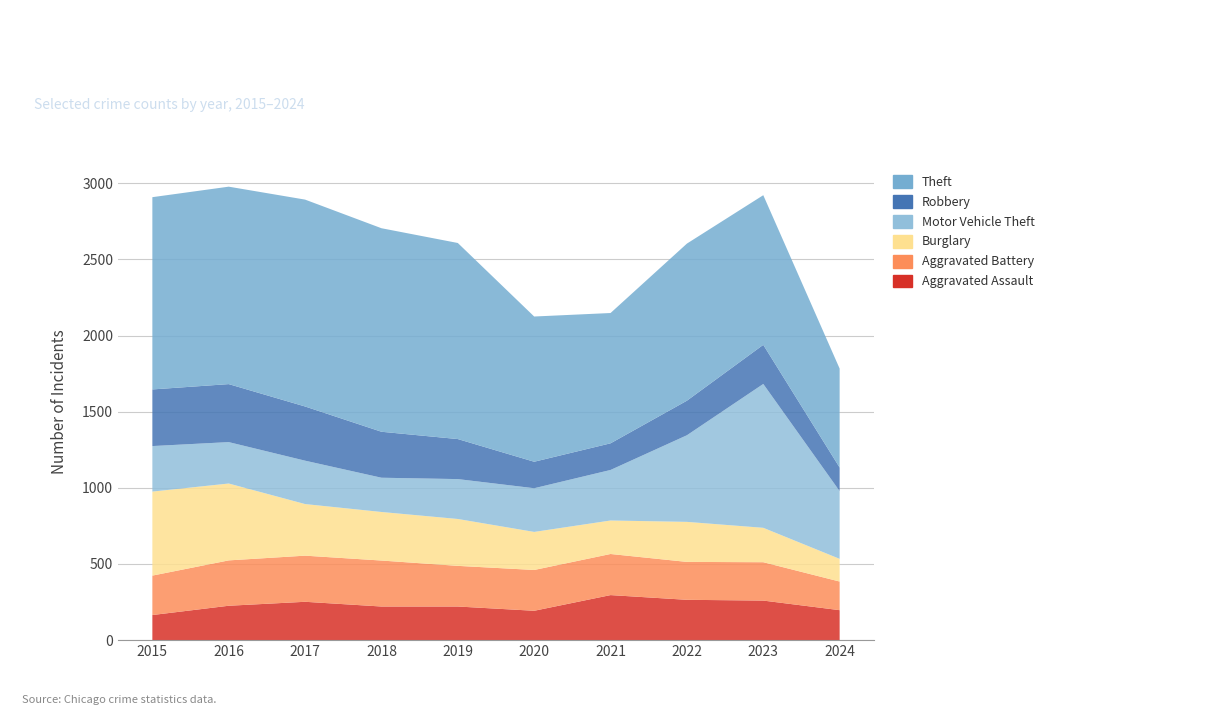

Reading right to left, list all the values displayed in this chart.

Aggravated Assault: 2024=196	2023=259	2022=264	2021=295	2020=192	2019=220	2018=220	2017=251	2016=225	2015=164
Aggravated Battery: 2024=188	2023=252	2022=249	2021=270	2020=268	2019=267	2018=302	2017=303	2016=298	2015=259
Burglary: 2024=149	2023=226	2022=263	2021=220	2020=250	2019=308	2018=319	2017=339	2016=505	2015=552
Motor Vehicle Theft: 2024=445	2023=945	2022=569	2021=332	2020=287	2019=262	2018=225	2017=285	2016=272	2015=299
Robbery: 2024=155	2023=257	2022=227	2021=175	2020=174	2019=263	2018=302	2017=356	2016=381	2015=372
Theft: 2024=650	2023=983	2022=1032	2021=856	2020=954	2019=1288	2018=1337	2017=1359	2016=1297	2015=1263